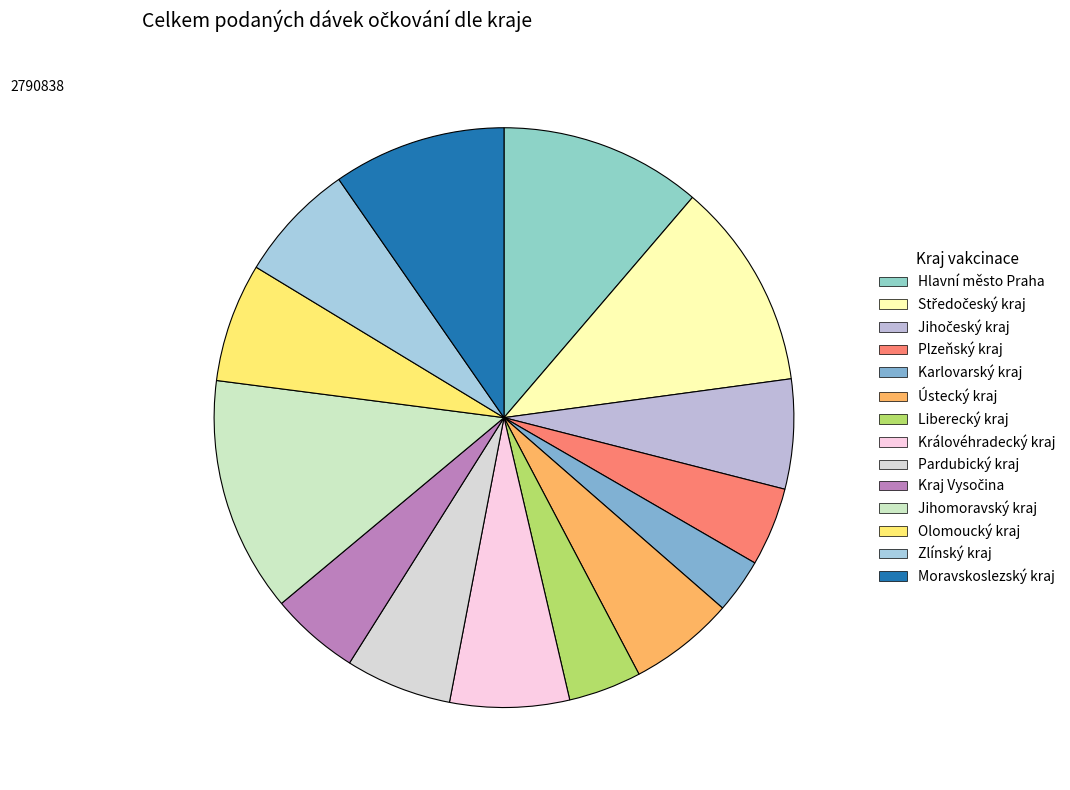

What percentage is the Hlavní město Praha slice, to the nearest percent?

11%